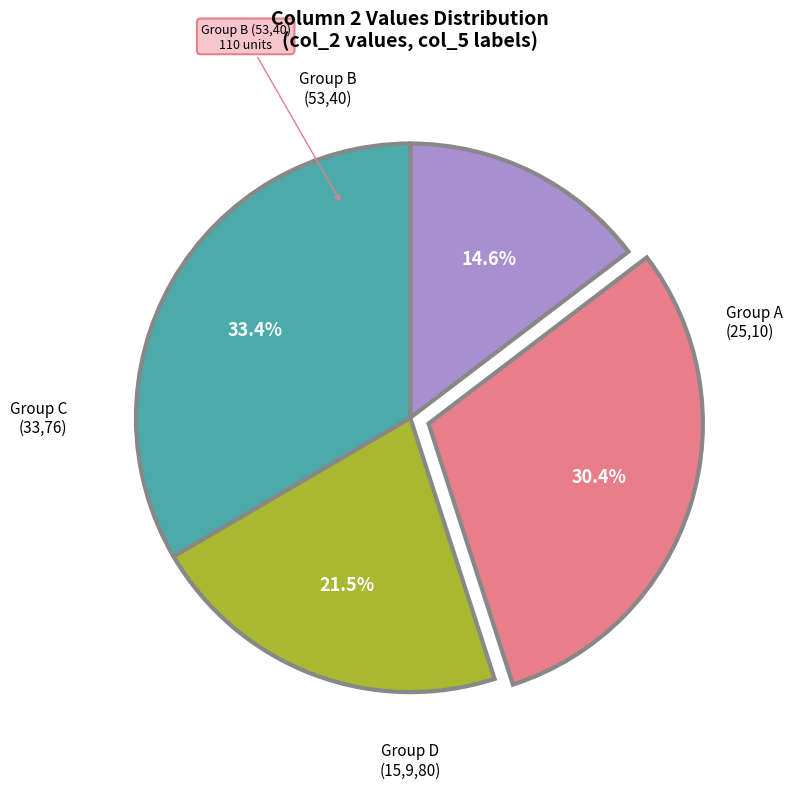

How many segments does this pie chart have?

4